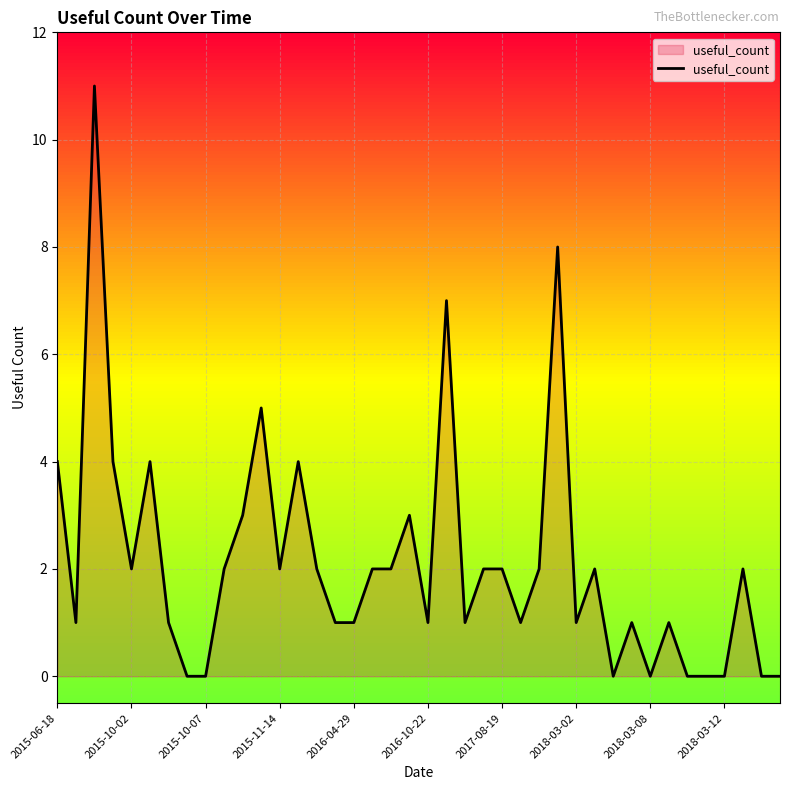

What is the sum of all values?

85